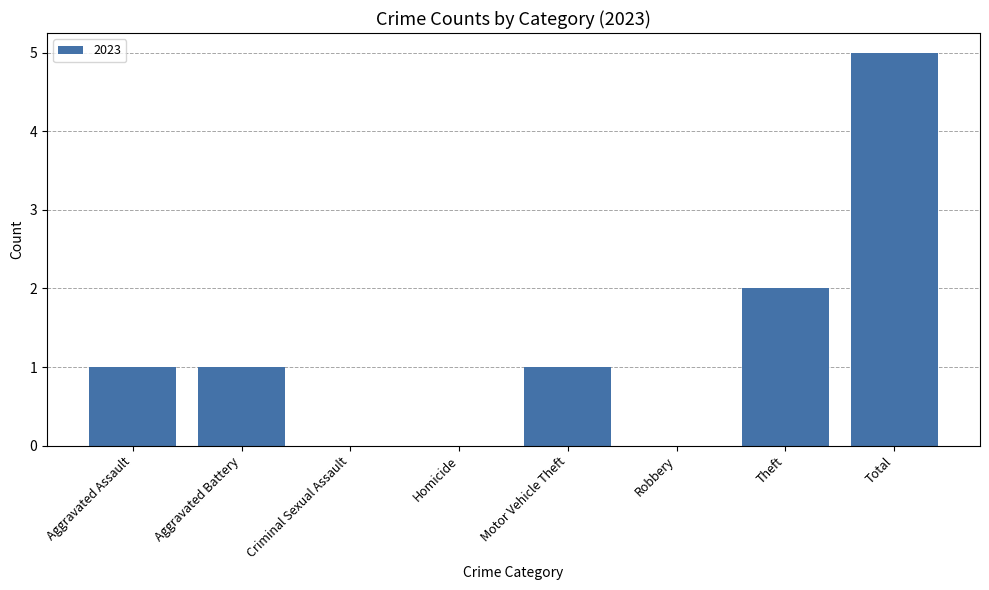

At which label is the value closest to 2?

Theft